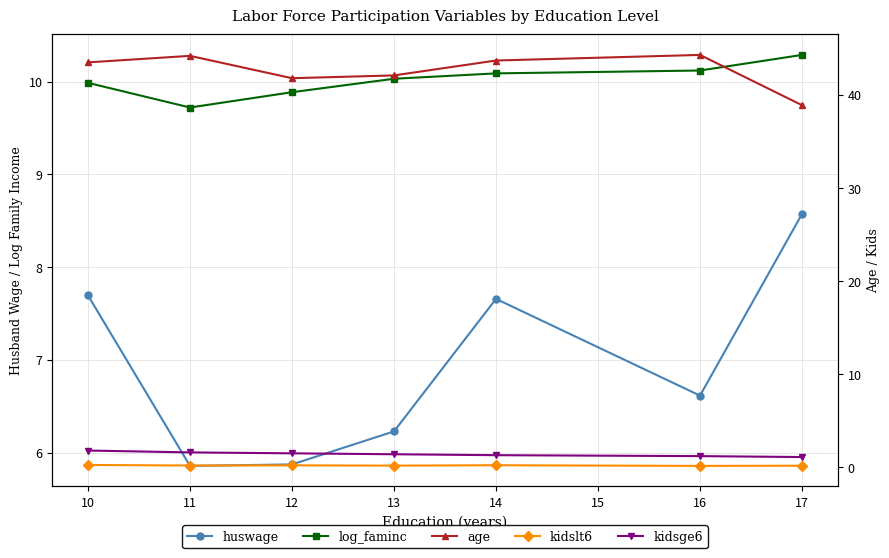

True or false: log_faminc and kidsge6 cross at least once.

False